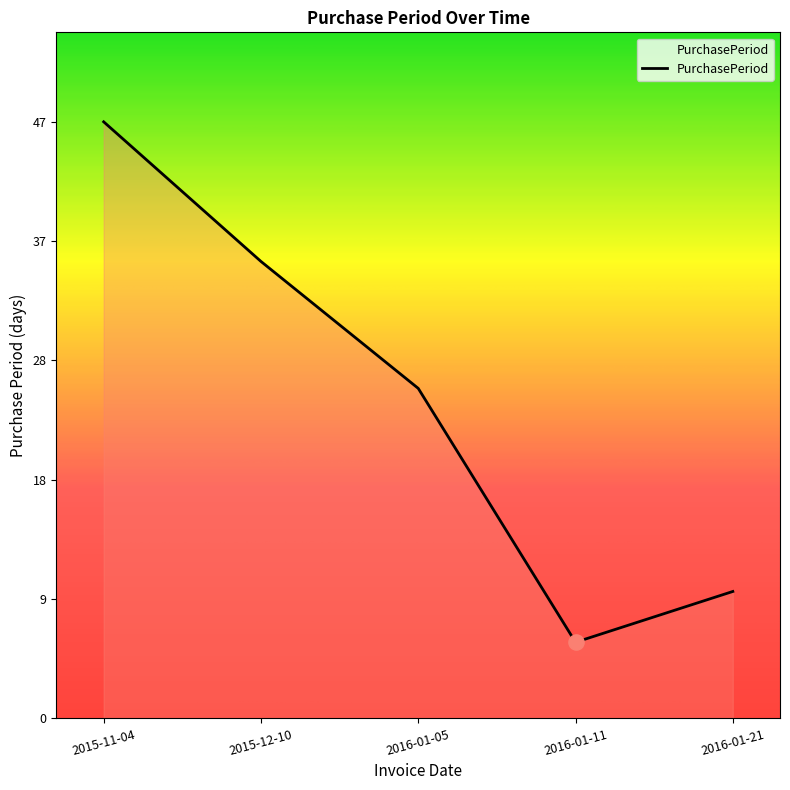

Between 2015-11-04 and 2016-01-11, which is larger?

2015-11-04